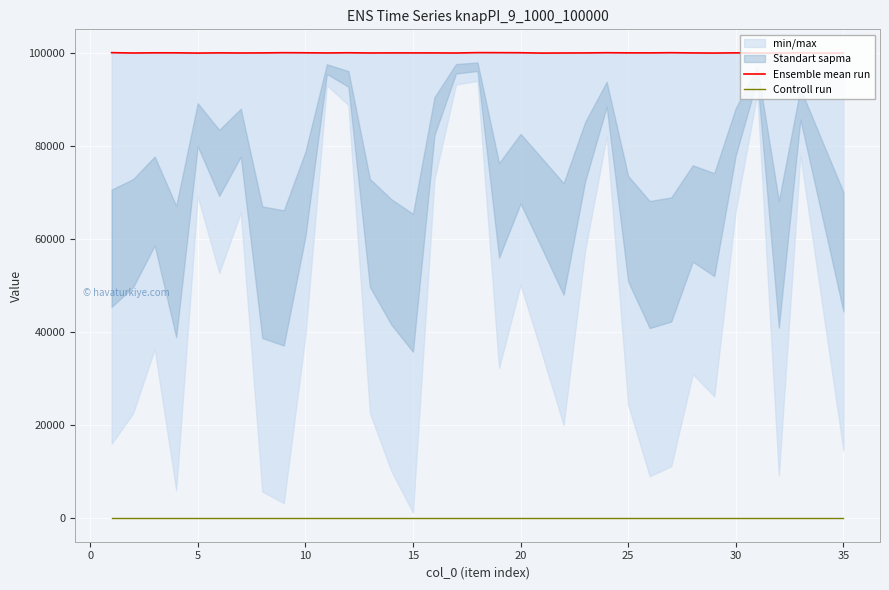

How many interior local valleys does the Ensemble mean run series have?

11